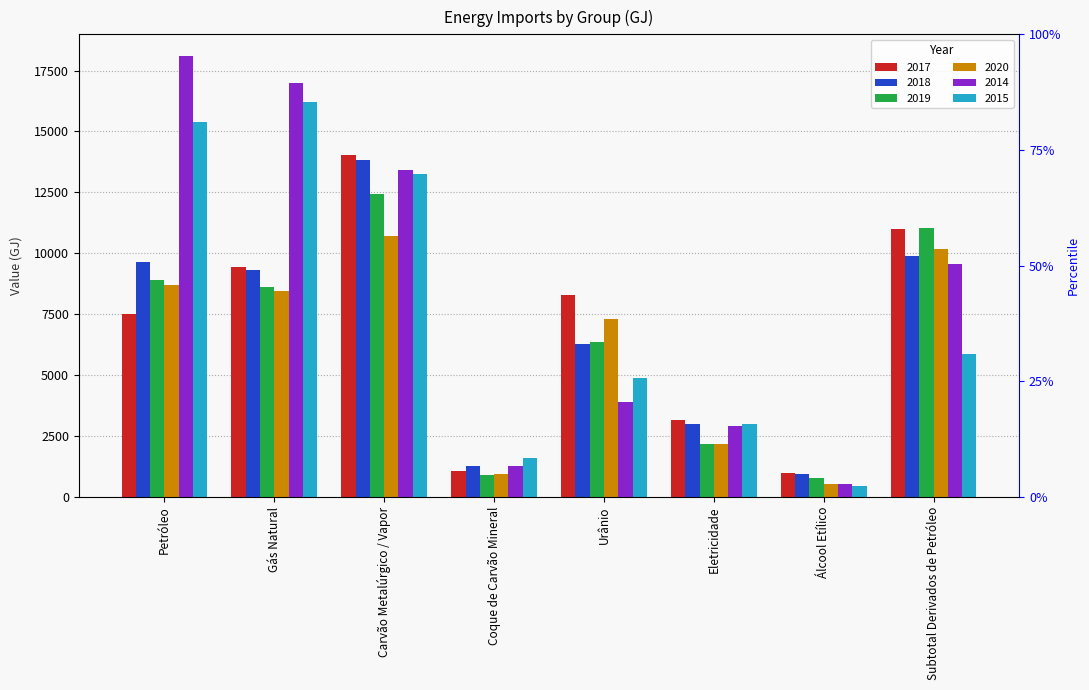

At which label is 2018 closest to 7377?

Urânio